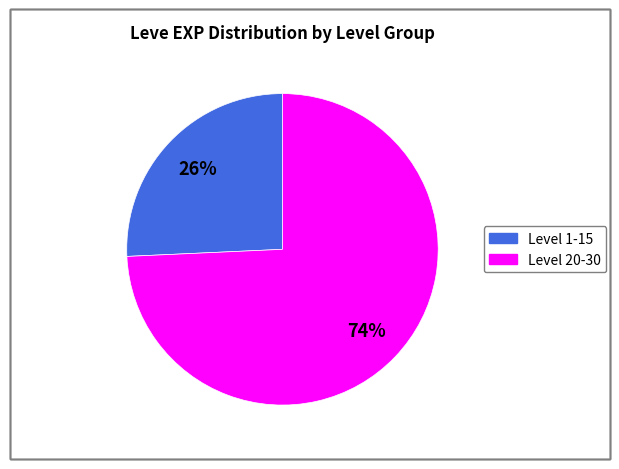

Is there a majority slice in this chart?

Yes